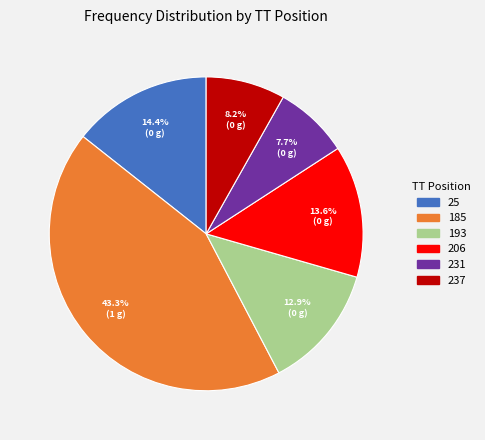

Is there any slice that represents more than half of the pie?

No